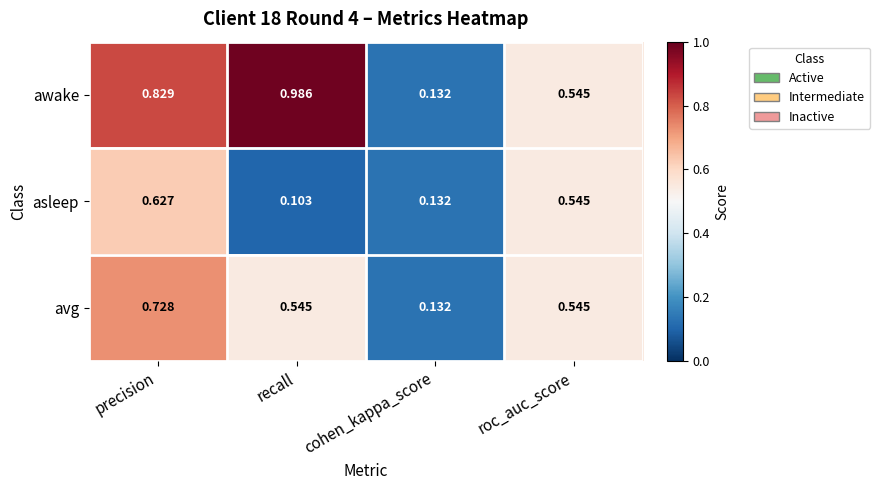

Which label corresponds to the smallest value in the chart?

recall